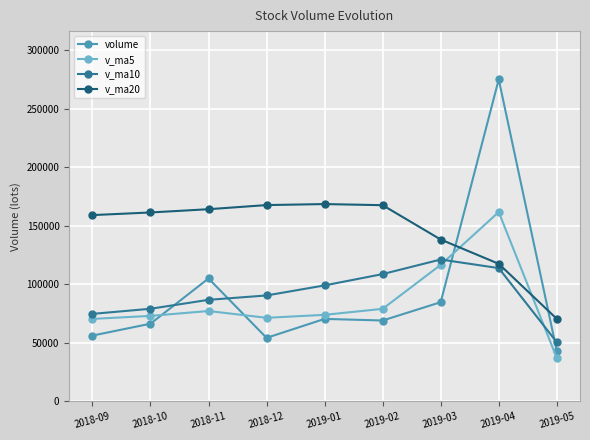

Where is the first local minimum for v_ma5?

2018-12